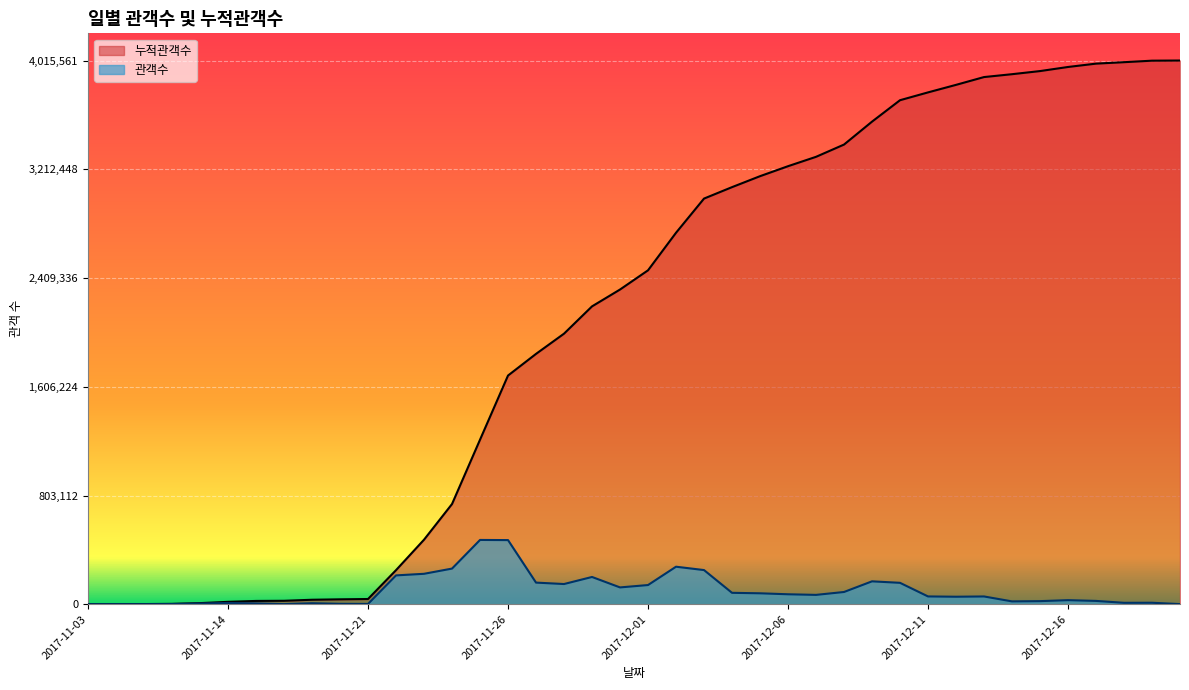

True or false: 누적관객수 and 관객수 intersect in this chart.

False